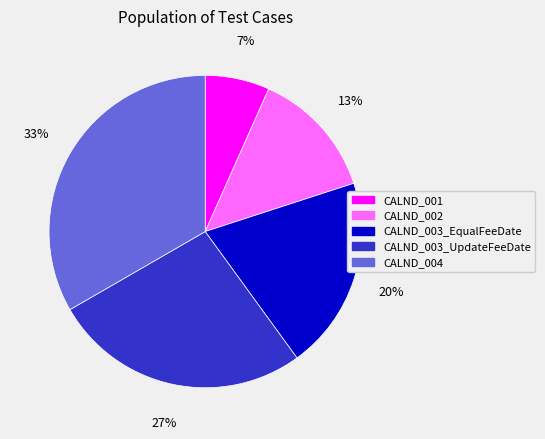

Which has a higher value, CALND_003_EqualFeeDate or CALND_003_UpdateFeeDate?

CALND_003_UpdateFeeDate